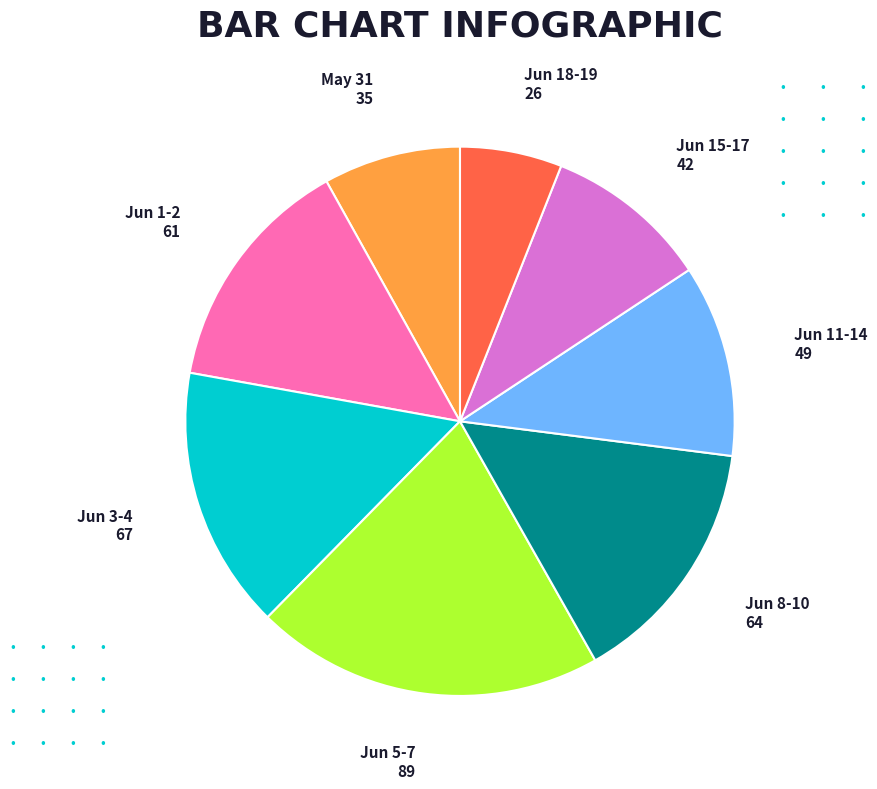

Is there a majority slice in this chart?

No